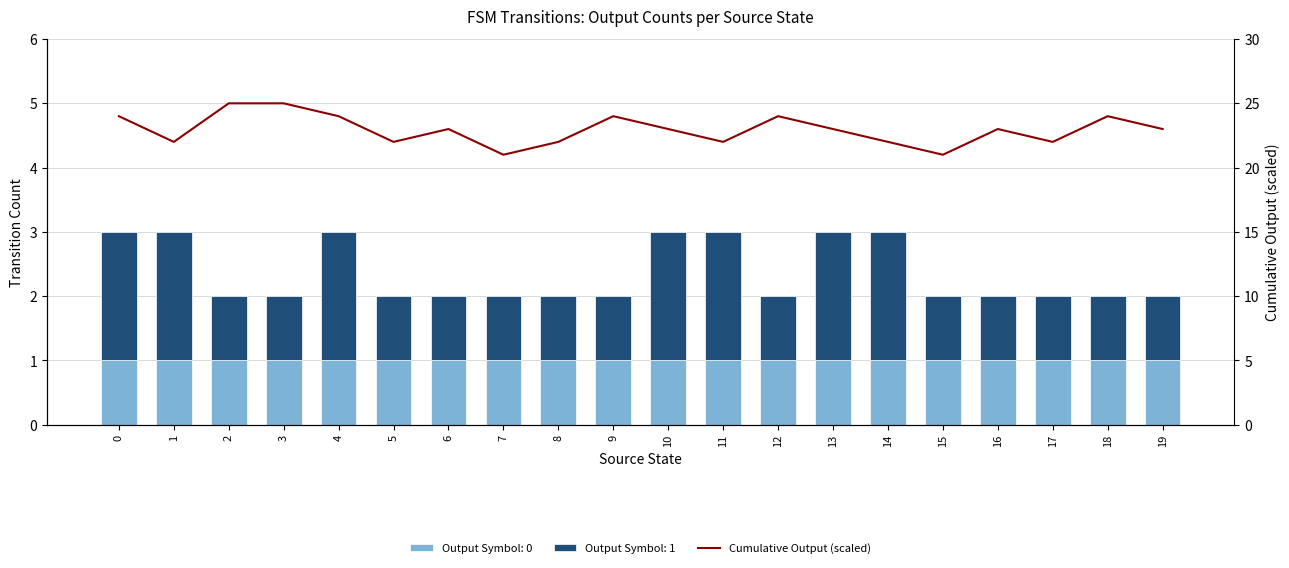

What is the ratio of the value at 13 to the value at 8?

1.0